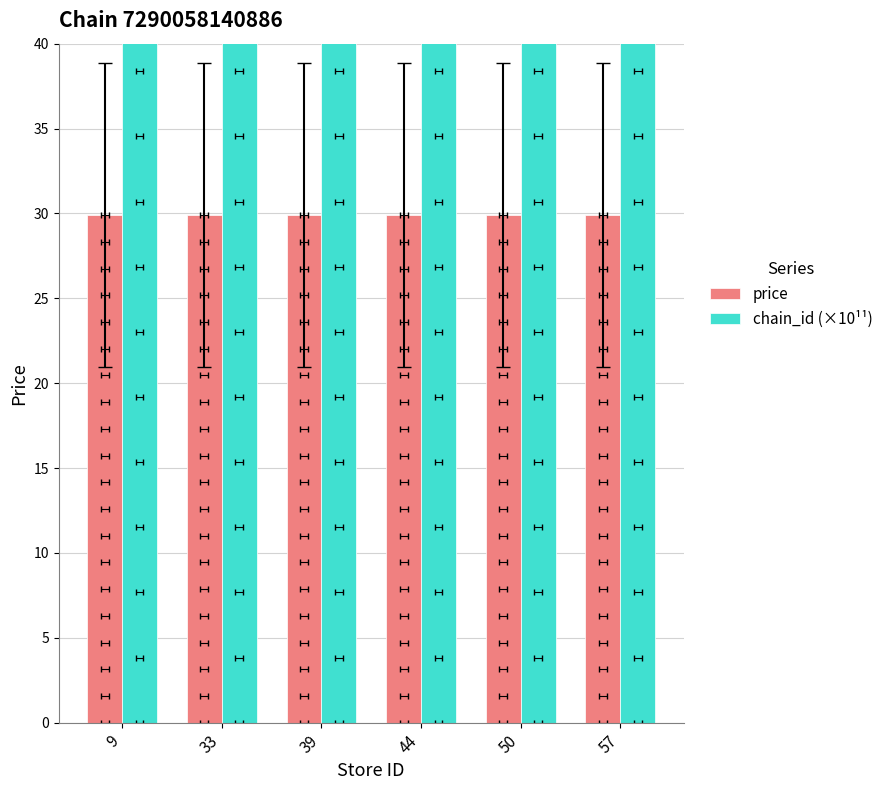

At how many categories does at least one series exceed 54?

6